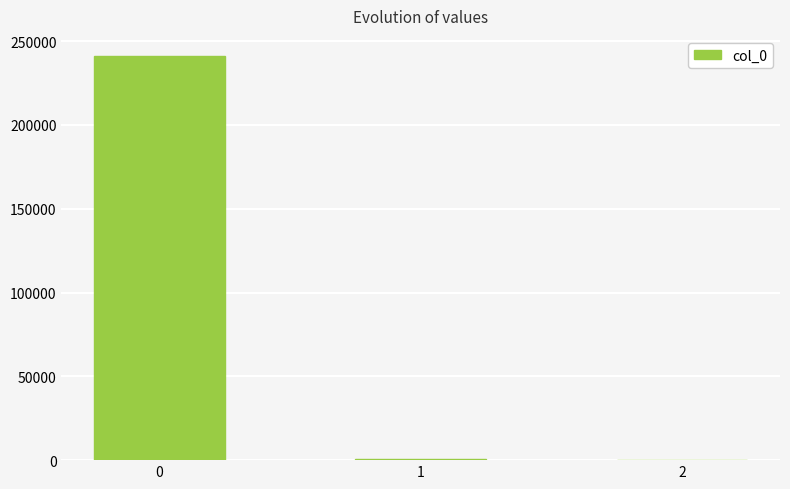

True or false: the data shows 241071.5 at 0.

True